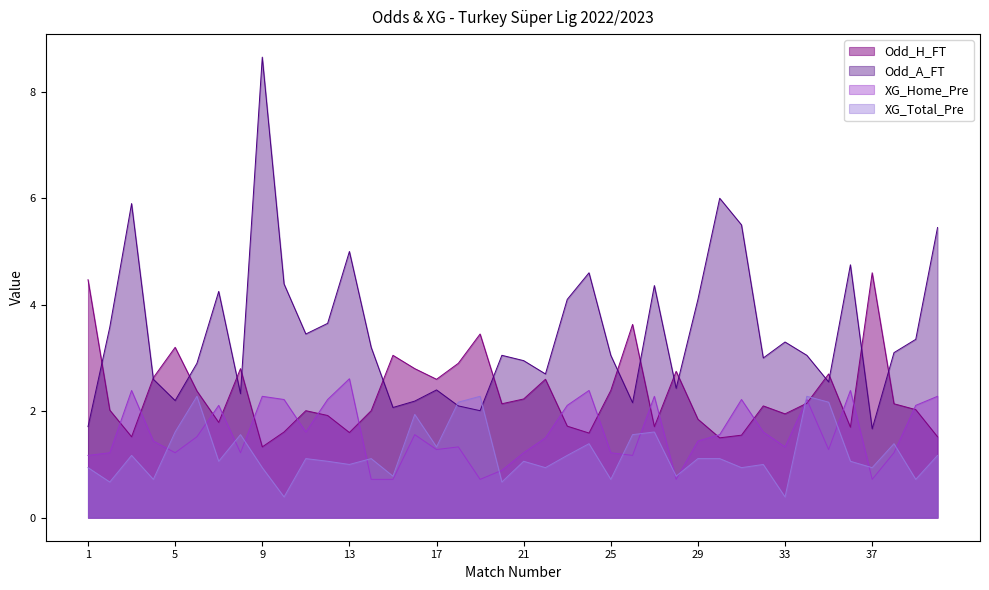

Which series ends up on top after the final intersection of XG_Home_Pre and Odd_H_FT?

XG_Home_Pre